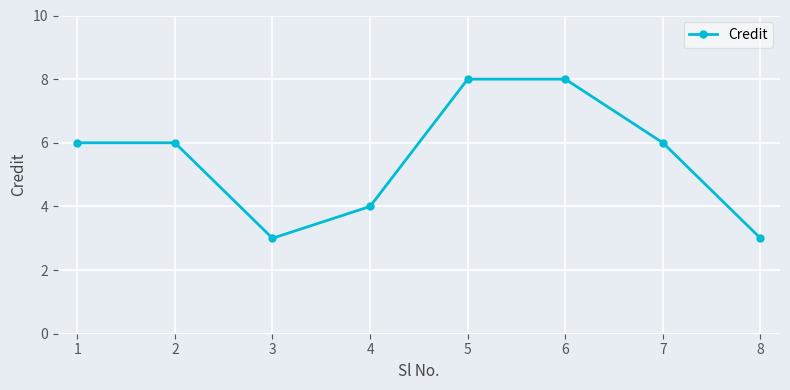

Approximately how many times larger is the value at 5 compared to 1?

1.3